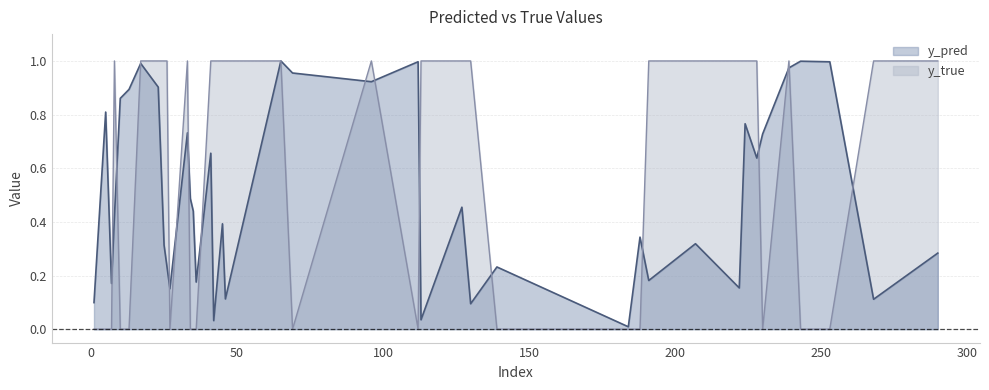

In y_true, how many points are lower than both neighbors (excluding endpoints)?

6